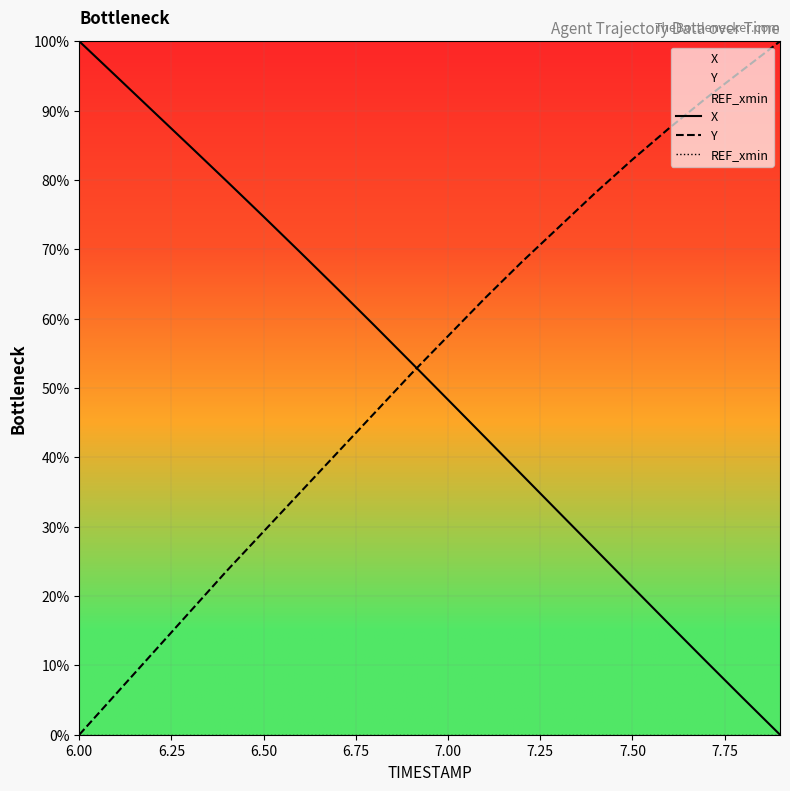

True or false: Y and X intersect in this chart.

True